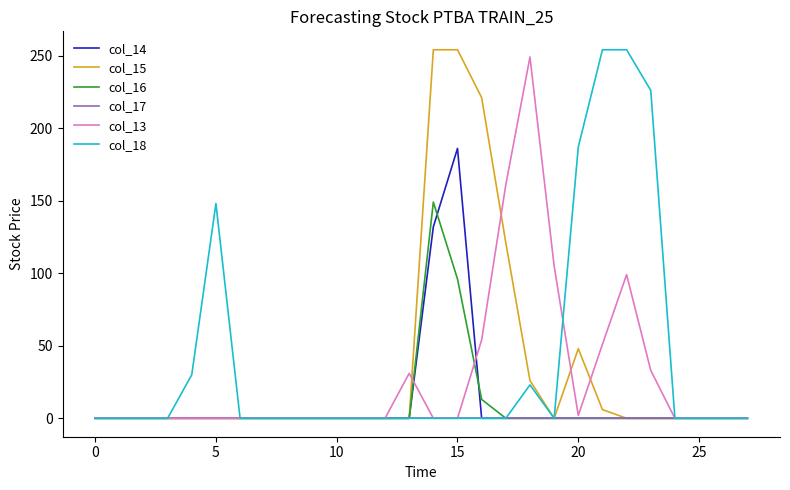

What is the greatest value displayed?

254